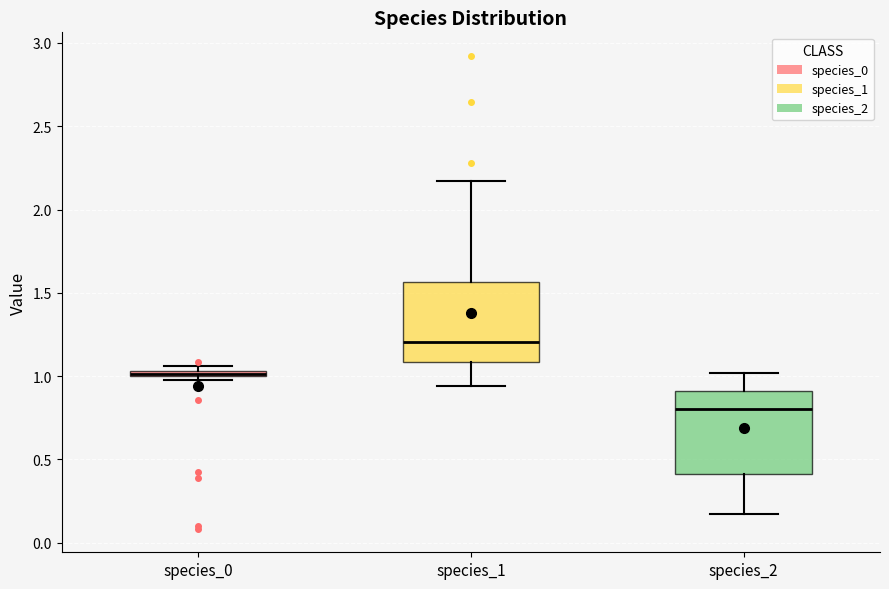

Where is the lower edge of the box for species_0 on the y-axis? The values are not printed on the chart, so give them approximately, as read against the axis.

1.00